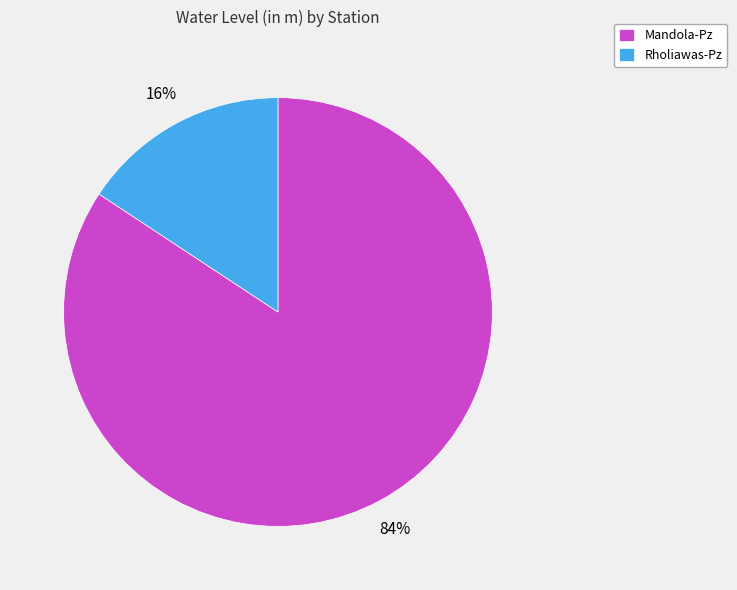

Combined, do Rholiawas-Pz and Mandola-Pz account for over 50%?

Yes